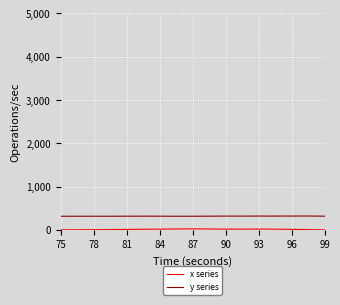

Which series has the largest total across all categories?

y series